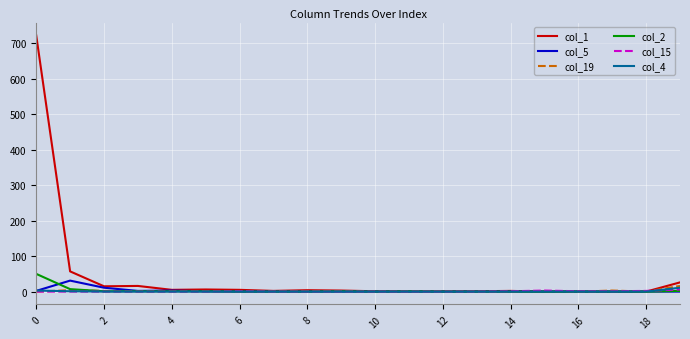

How many col_15 values are between 0 and 1?

17